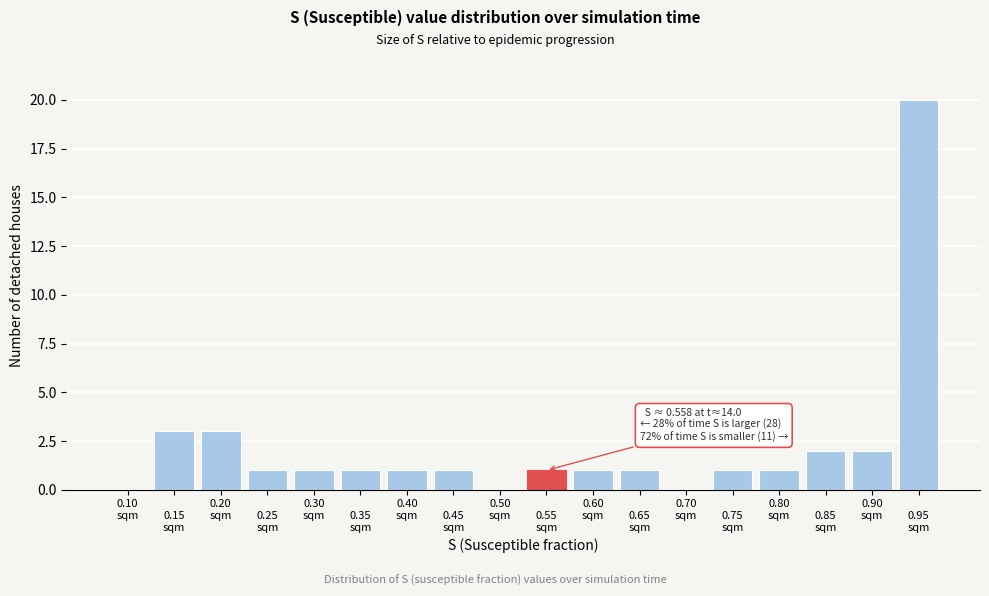

What is the maximum value shown in the chart?

20